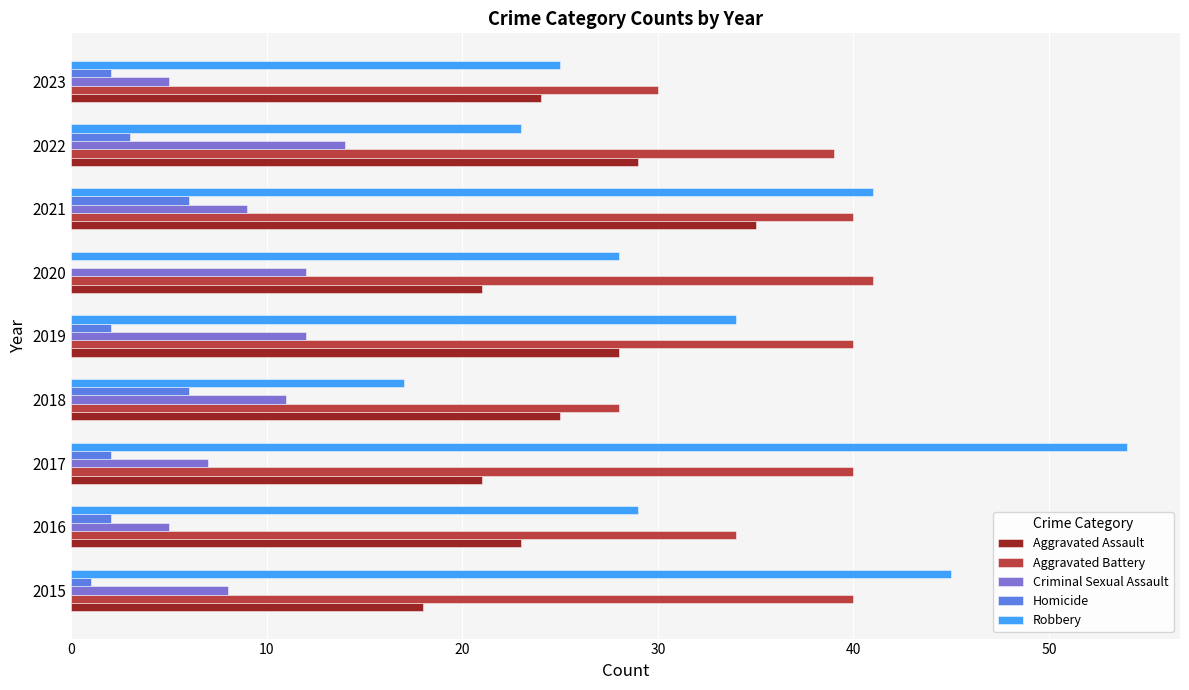

Is it true that Robbery equals 7 at 2016?

False